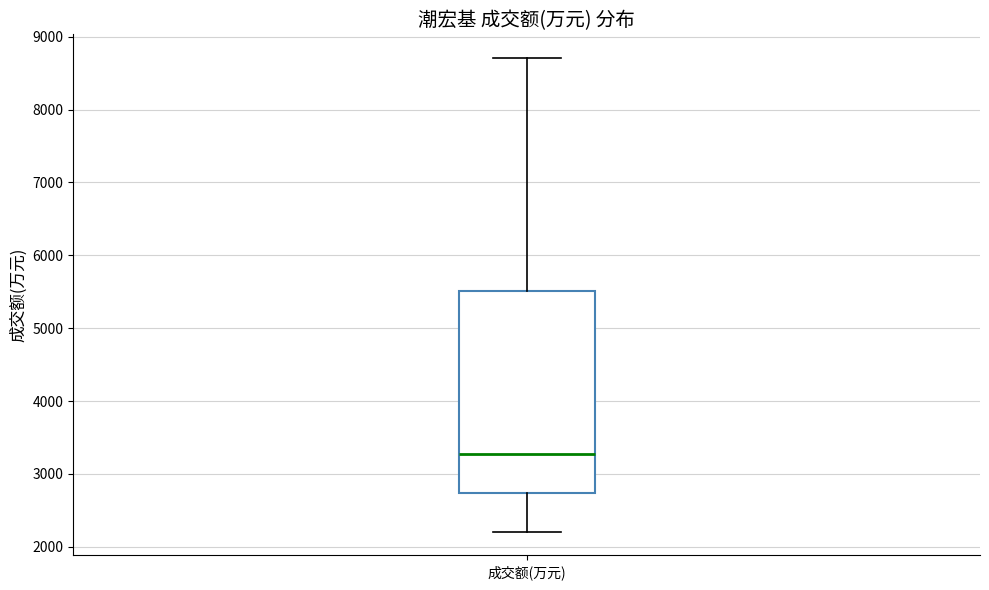

Where does the upper whisker of the box for 成交额(万元) end on the y-axis? The values are not printed on the chart, so give them approximately, as read against the axis.

8700